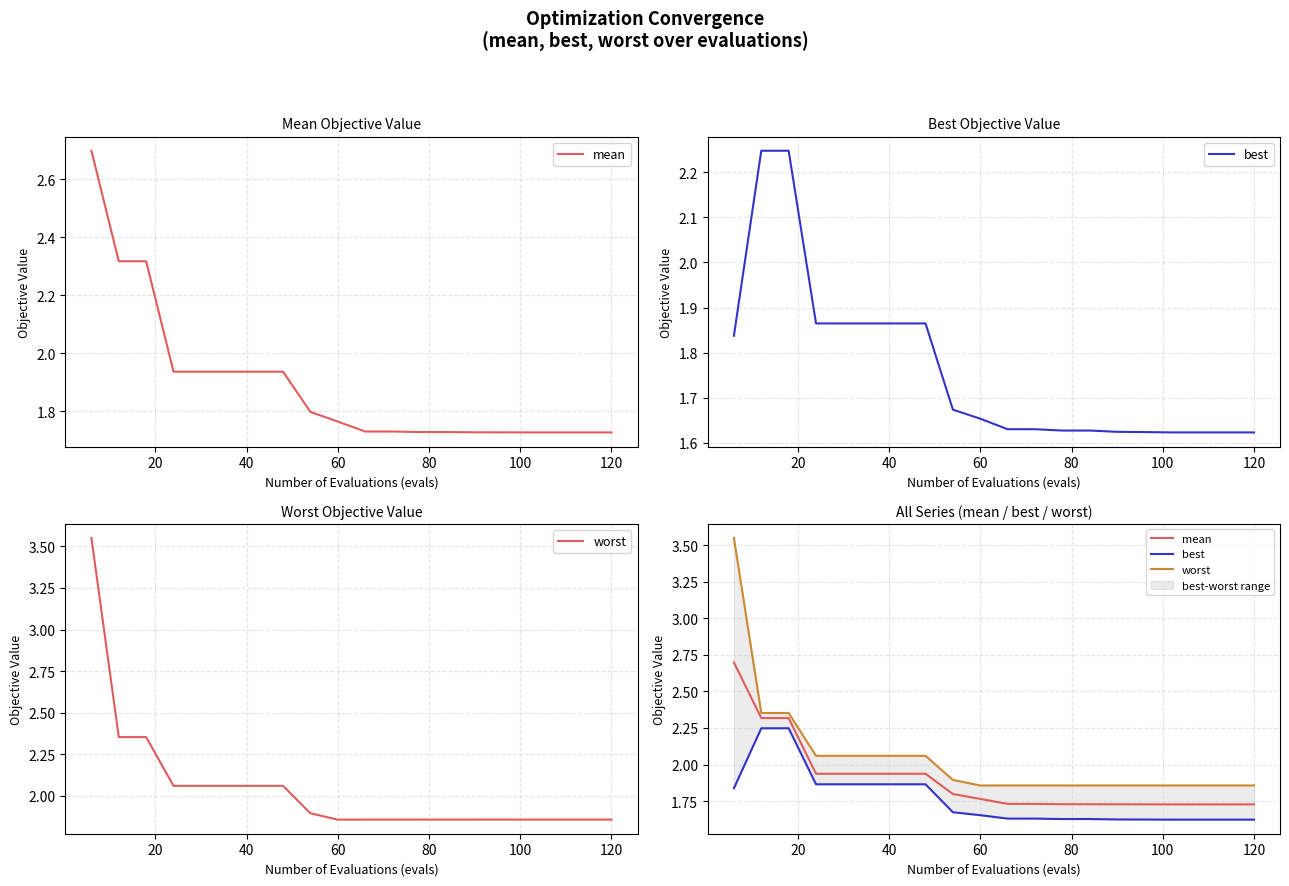

True or false: worst and best cross at least once.

False